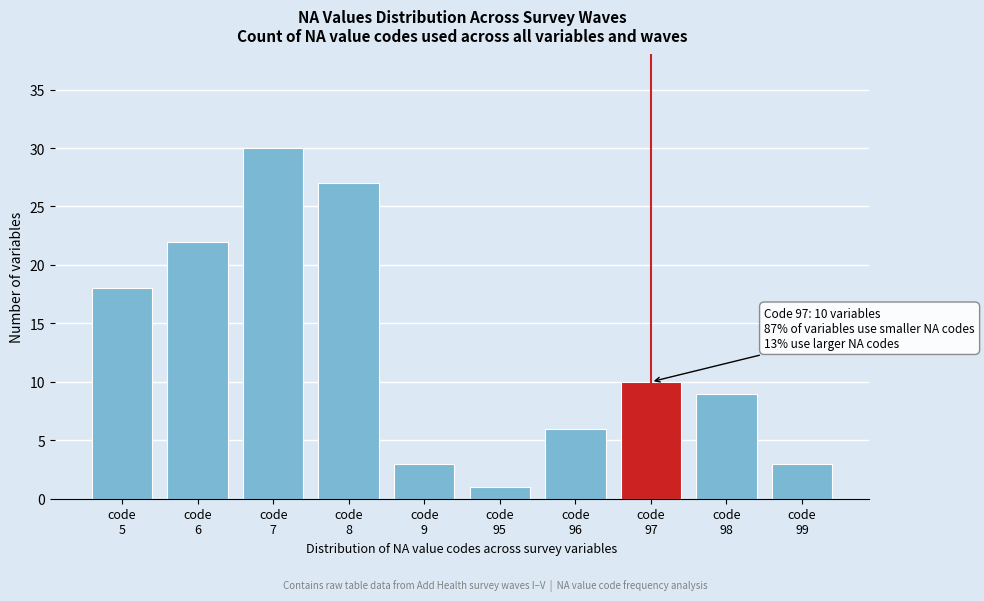

Reading left to right, list all the values displayed in this chart.

18	22	30	27	3	1	6	10	9	3